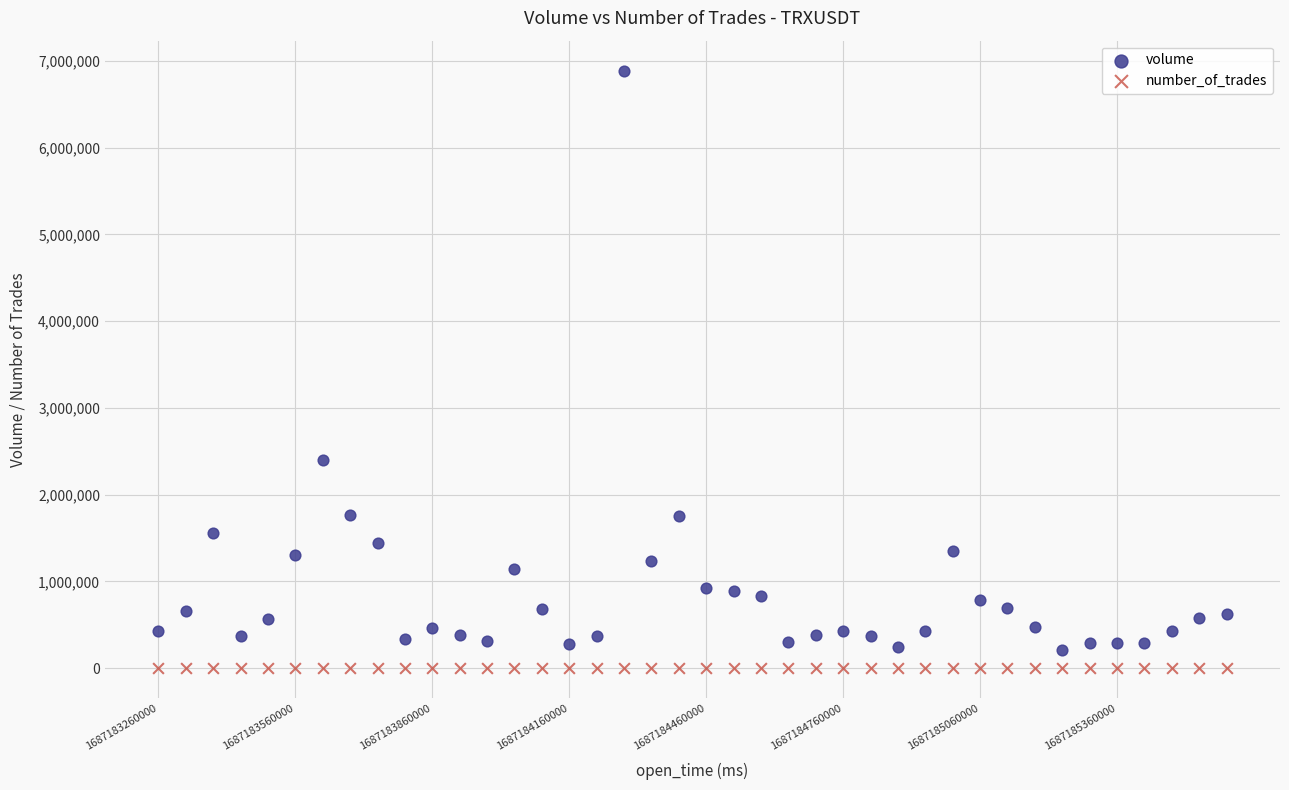

Across all series, what Y value is closest to 3444344?

2401344